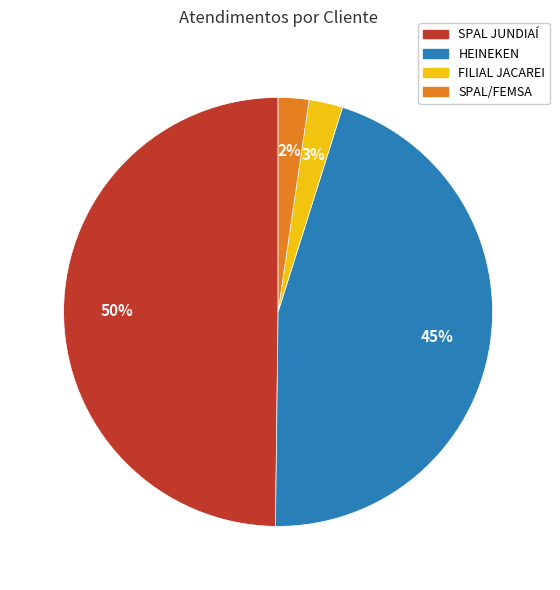

Does SPAL/FEMSA account for over 50% of the chart?

No